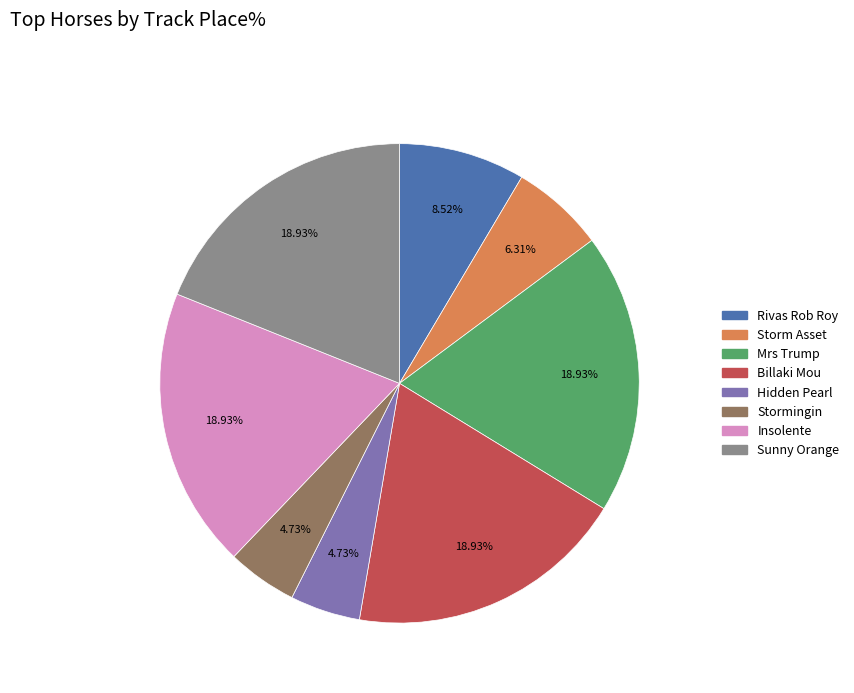

Count the number of slices in the pie.

8